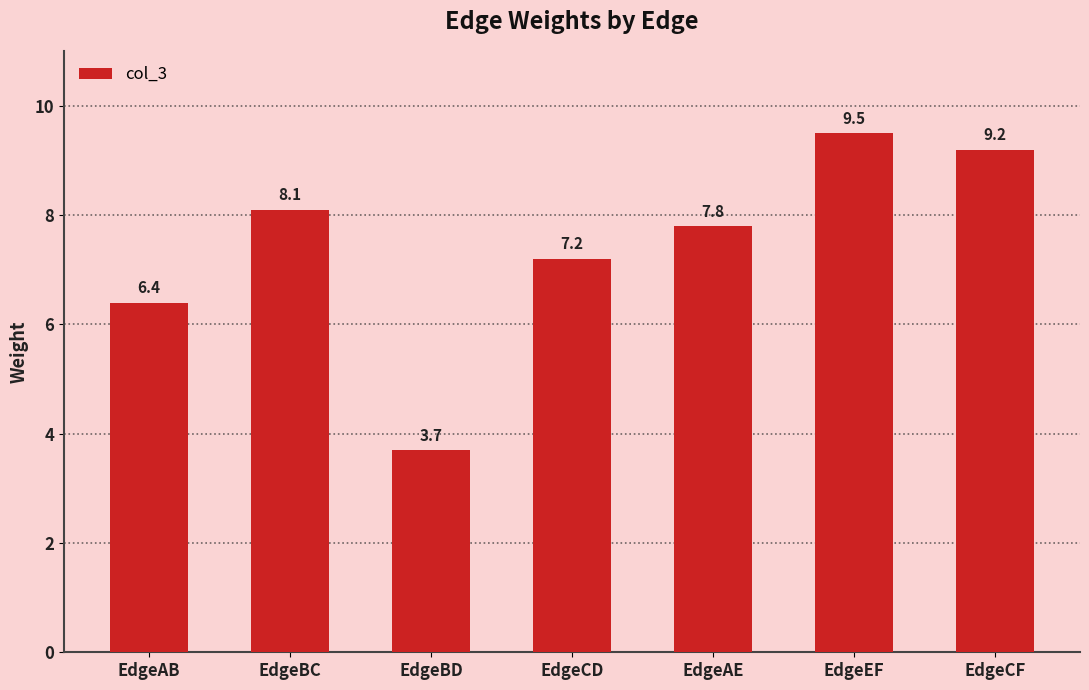

List the labels in order of value, smallest first.

EdgeBD, EdgeAB, EdgeCD, EdgeAE, EdgeBC, EdgeCF, EdgeEF